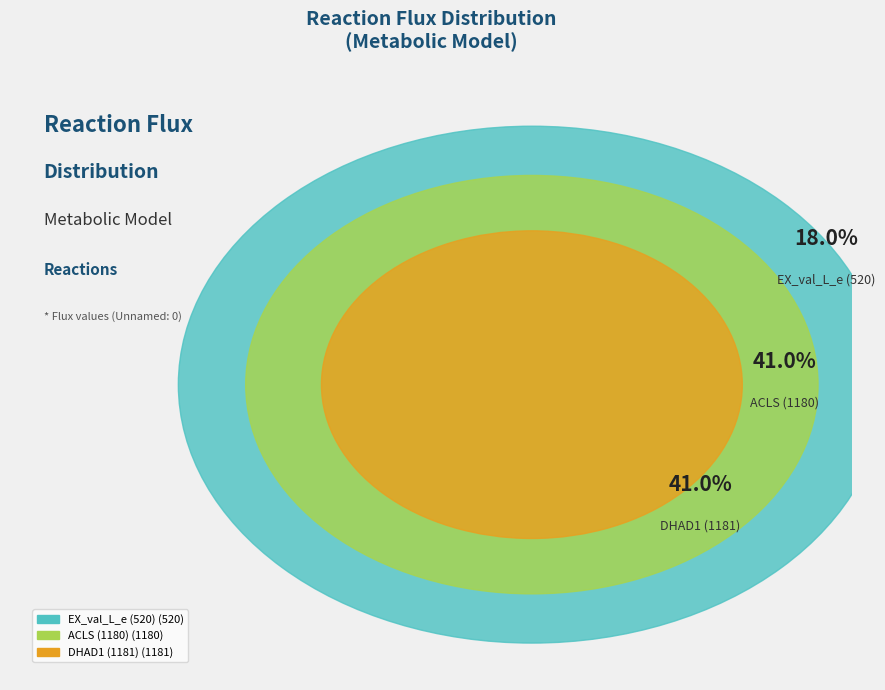

What percentage is the DHAD1 (1181) slice, to the nearest percent?

41%